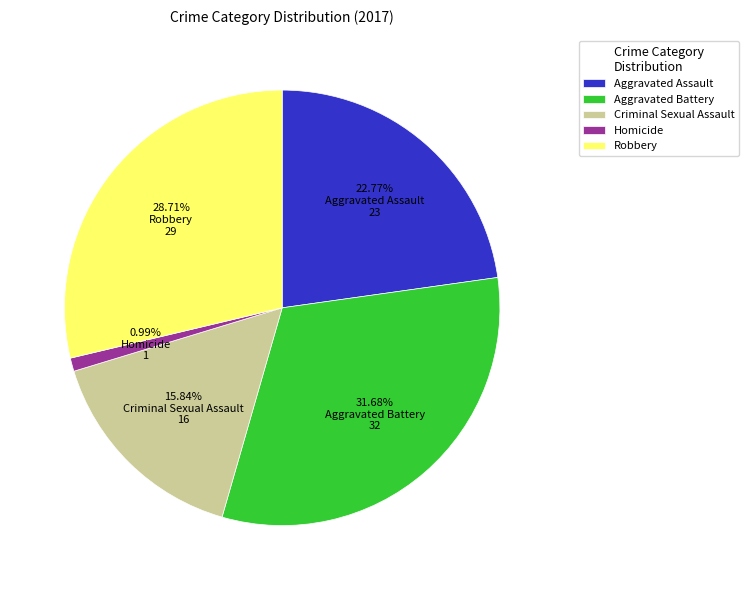

Combined, do Aggravated Assault and Criminal Sexual Assault account for over 50%?

No